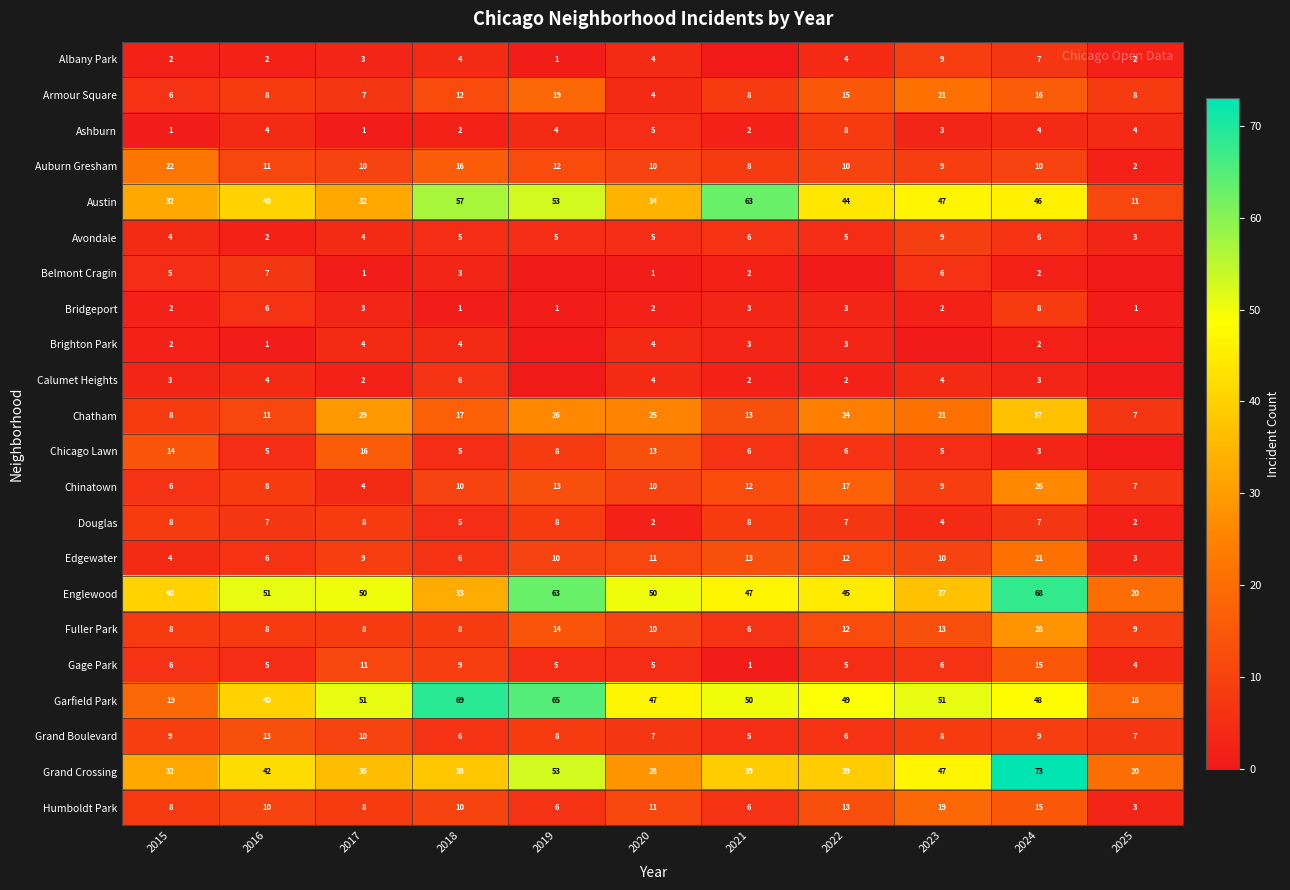

Rank the categories by Chatham value from highest to lowest.

2024, 2017, 2019, 2020, 2022, 2023, 2018, 2021, 2016, 2015, 2025